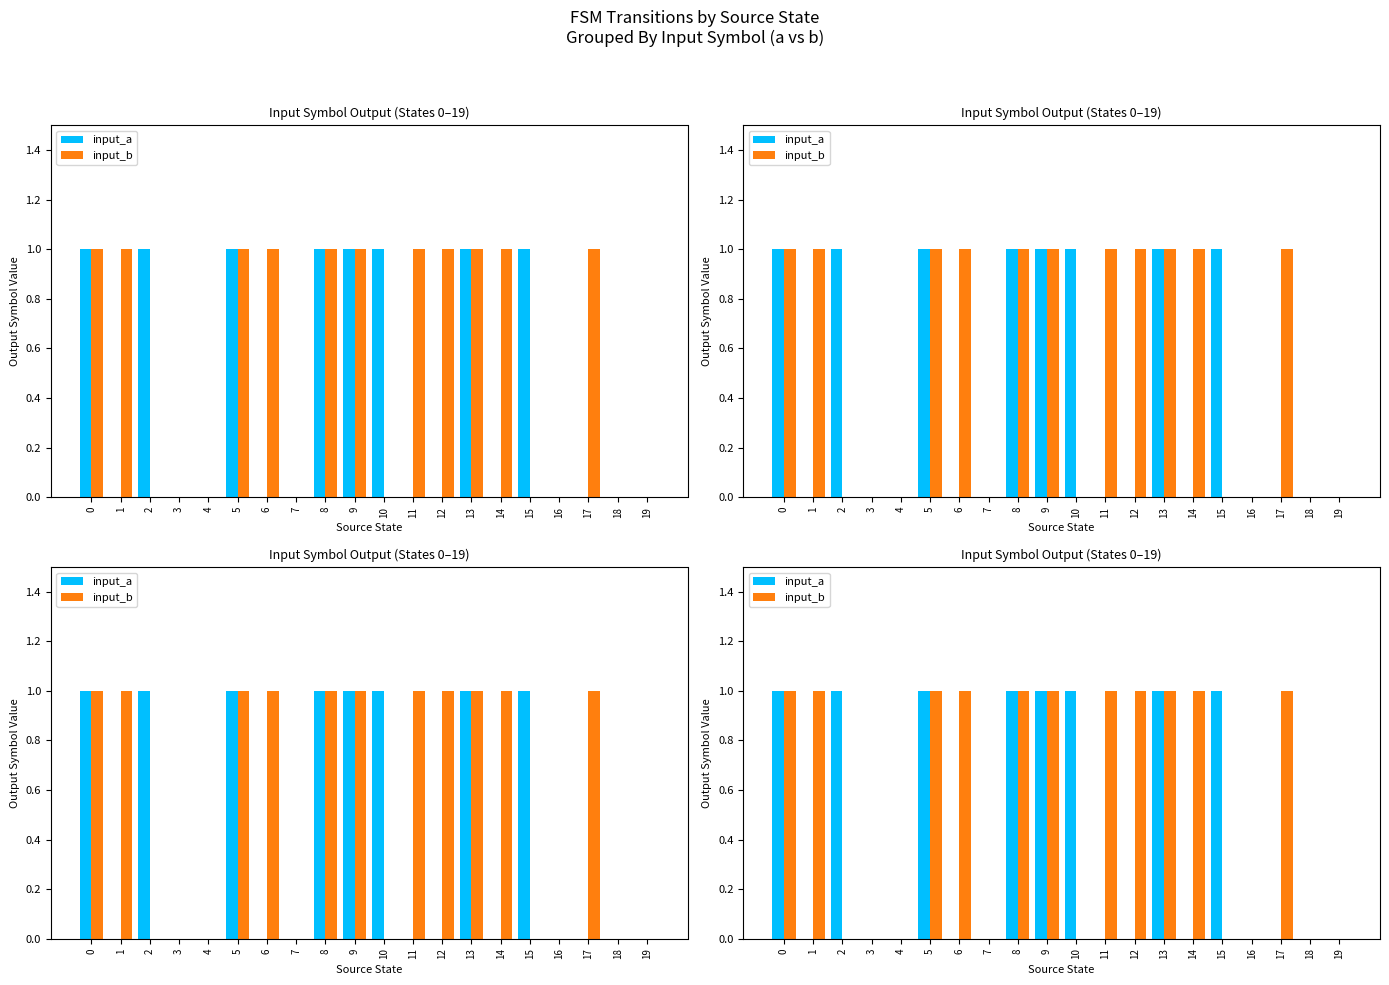

The input_a series shows 1 at 10. True or false?

True